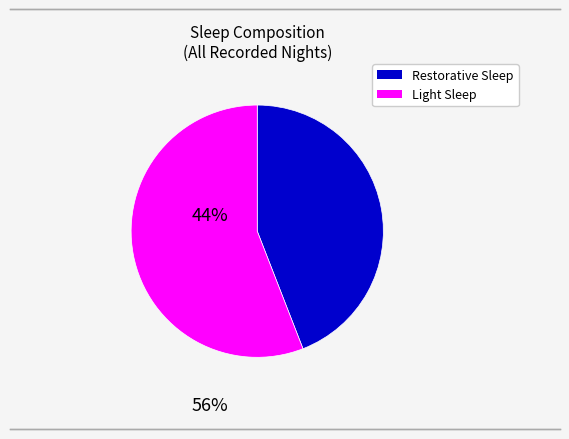

Does any single category account for the majority?

Yes